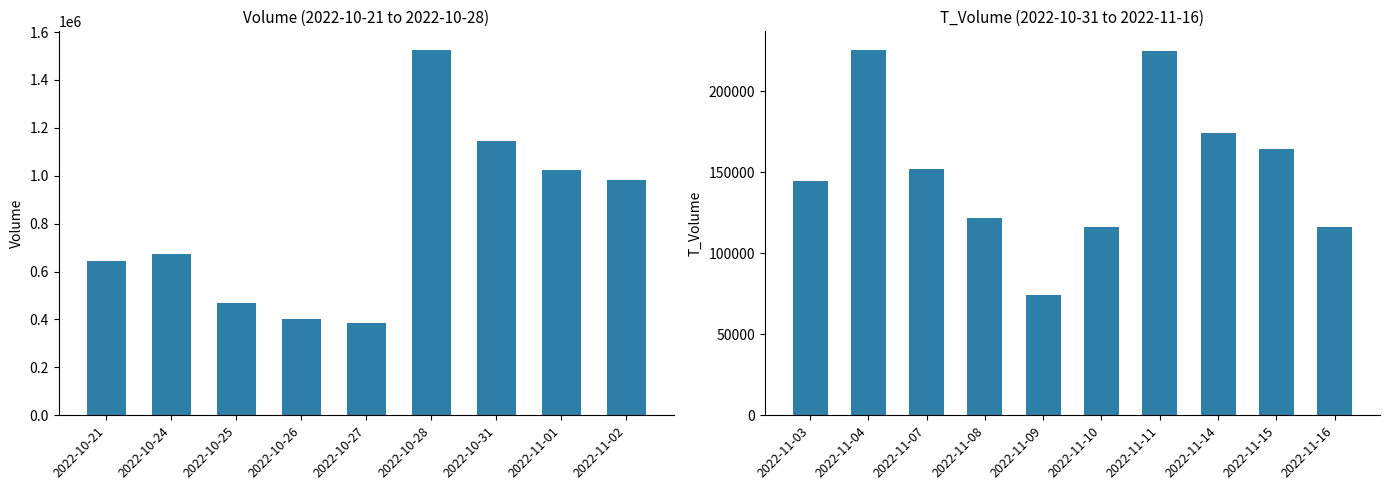

Which series has the largest range (max minus min)?

volume